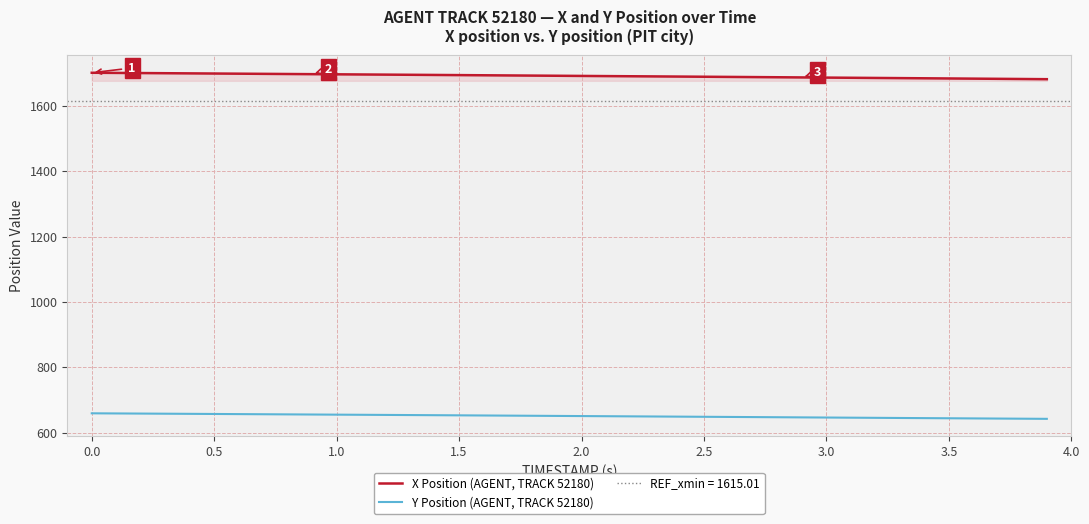

Count the number of categories in the chart.

40